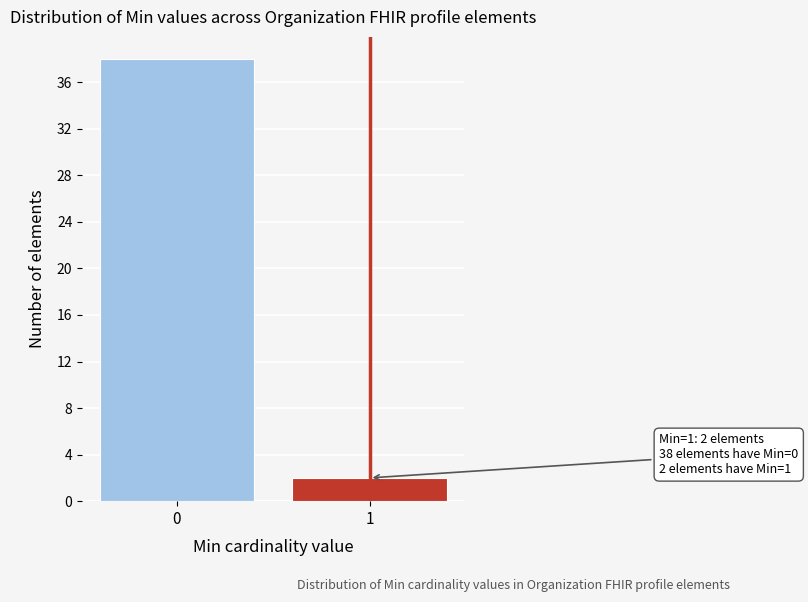

Reading left to right, transcribe all the data shown in this chart.

0=38	1=2